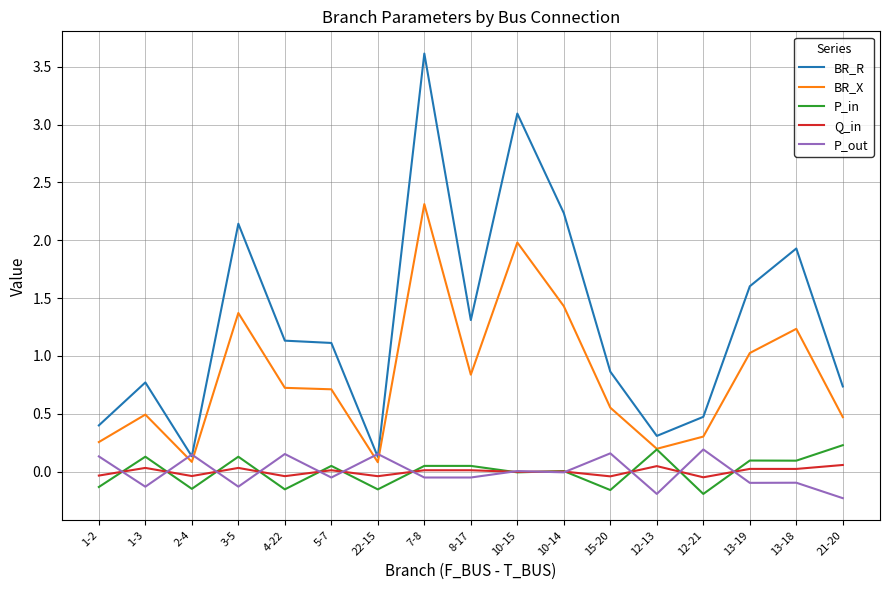

Which series has the largest range (max minus min)?

BR_R